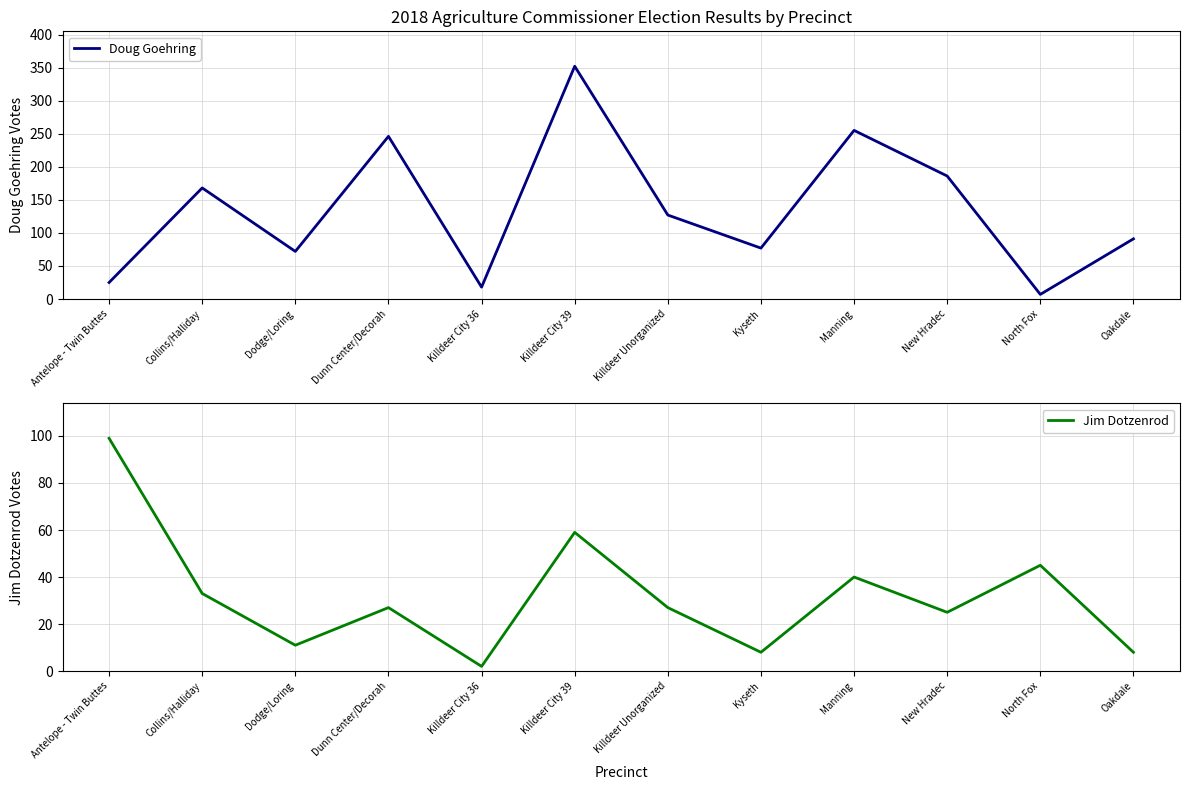

Which series ends up on top after the final intersection of Jim Dotzenrod and Doug Goehring?

Doug Goehring